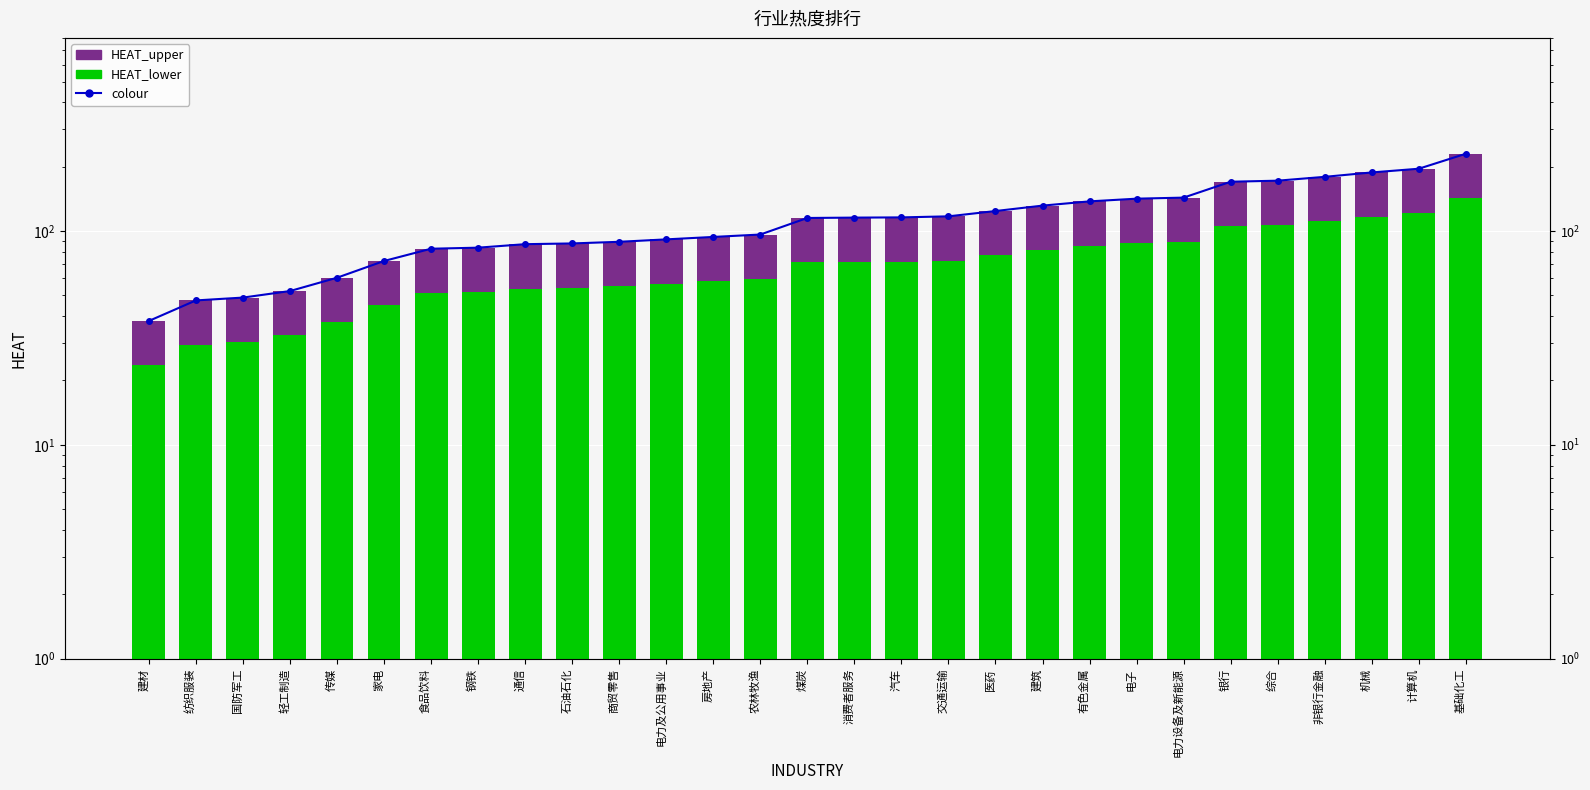

List the series in order of their overall mean, highest first.

colour, HEAT_lower, HEAT_upper